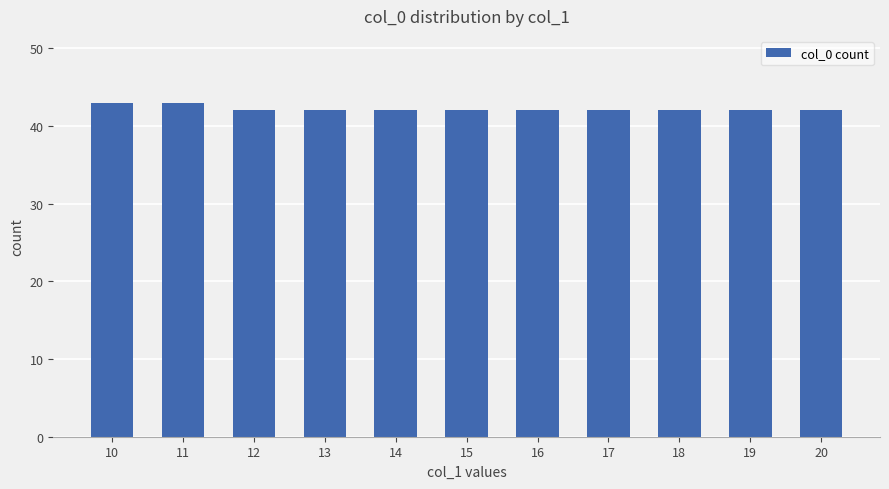

Reading left to right, what are all the values shown in this chart?

10=43	11=43	12=42	13=42	14=42	15=42	16=42	17=42	18=42	19=42	20=42